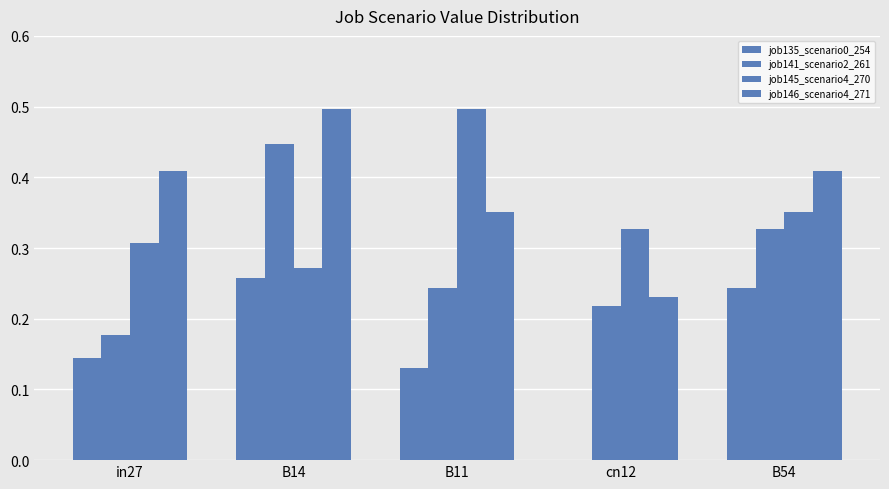

What is the value of the job141_scenario2_261 bar at the 5th from the left?

0.3